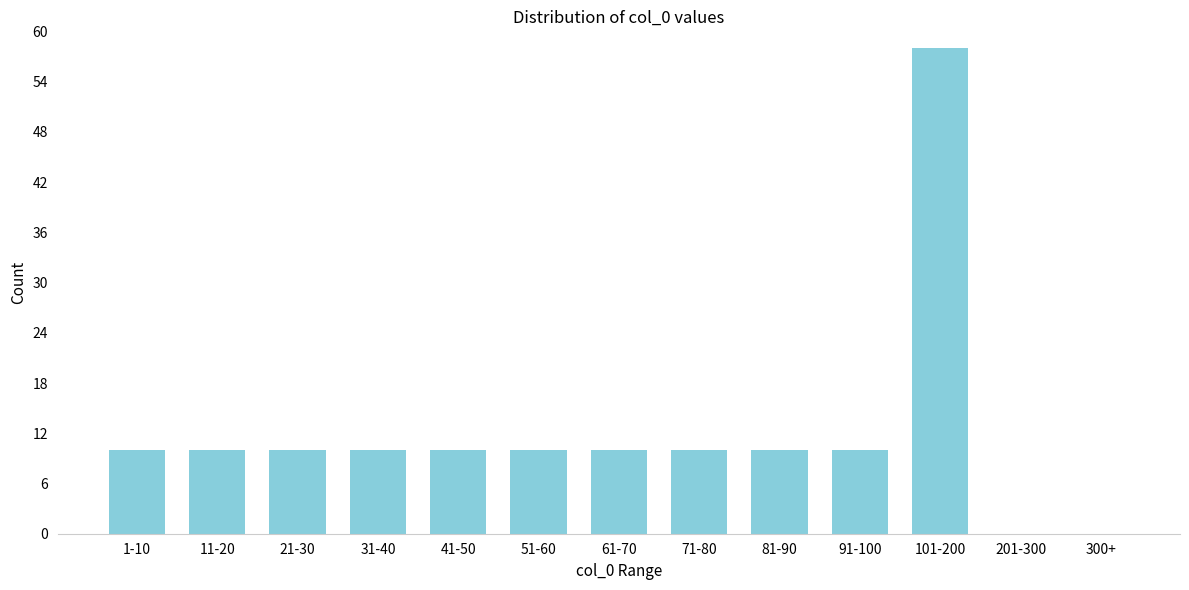

Reading left to right, what are all the values shown in this chart?

1-10=10	11-20=10	21-30=10	31-40=10	41-50=10	51-60=10	61-70=10	71-80=10	81-90=10	91-100=10	101-200=58	201-300=0	300+=0